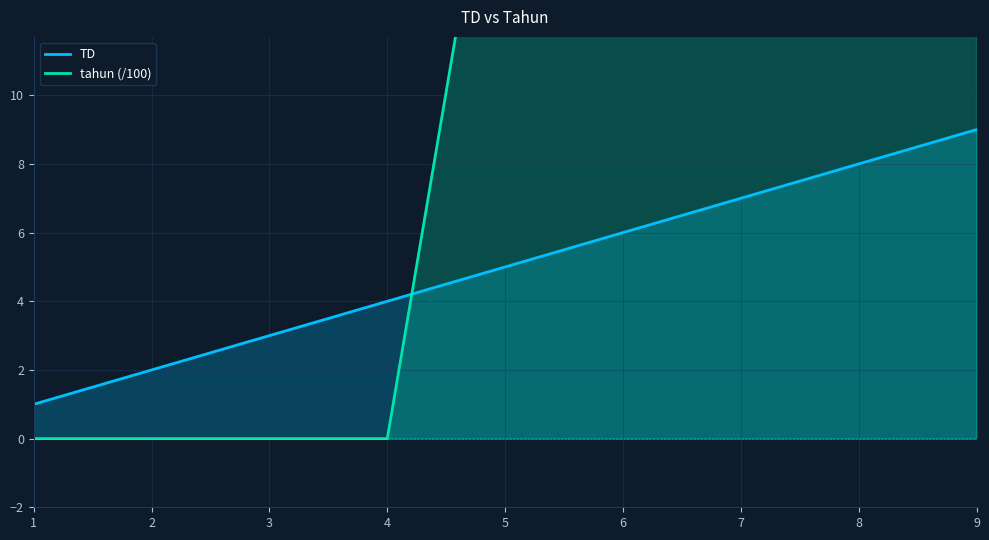

Is the value of TD at 7 greater than the value of tahun (/100) at 5?

No